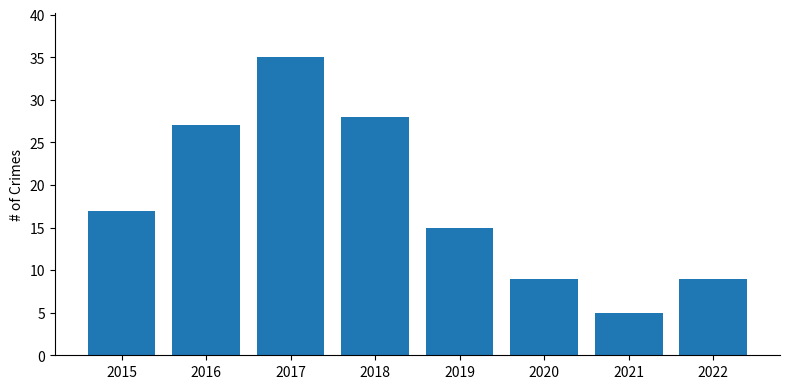

What is the minimum value shown in the chart?

5